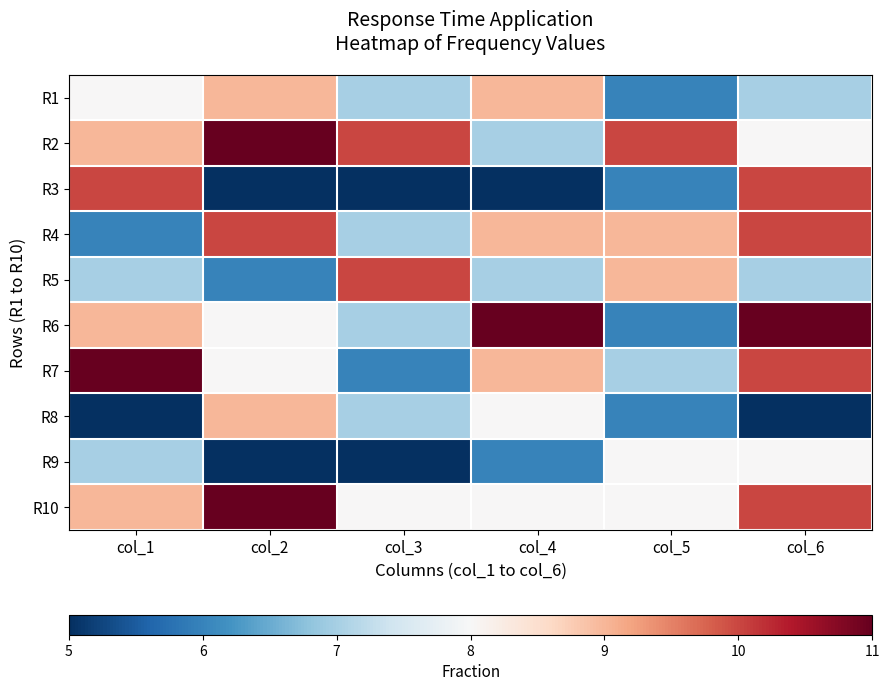

At how many categories does at least one series exceed 7?

6